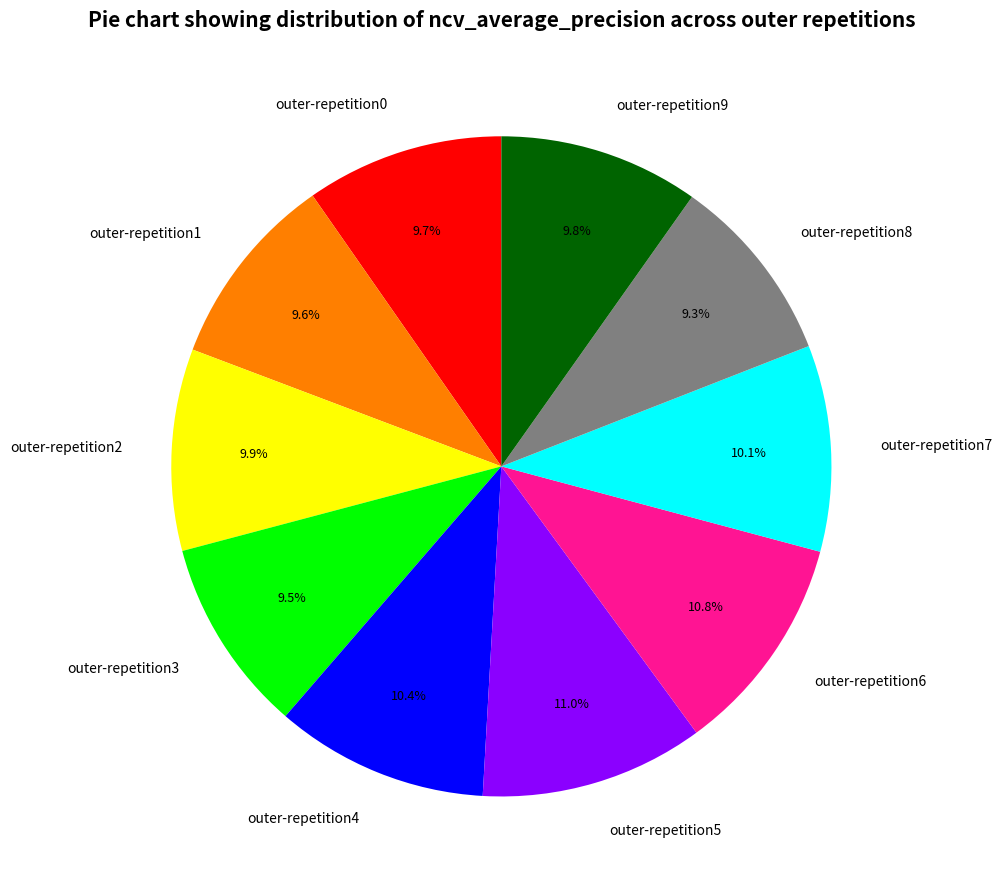

To the nearest percent, what is the difference between the largest and smallest slice percentages?

2%